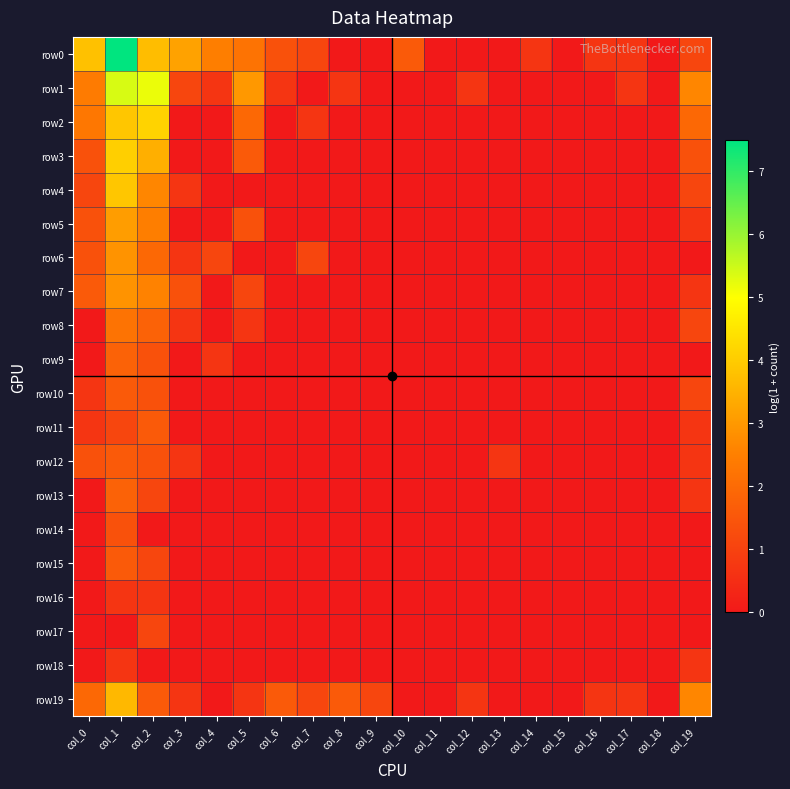

Which has a higher value, col_2 or col_4?

col_2